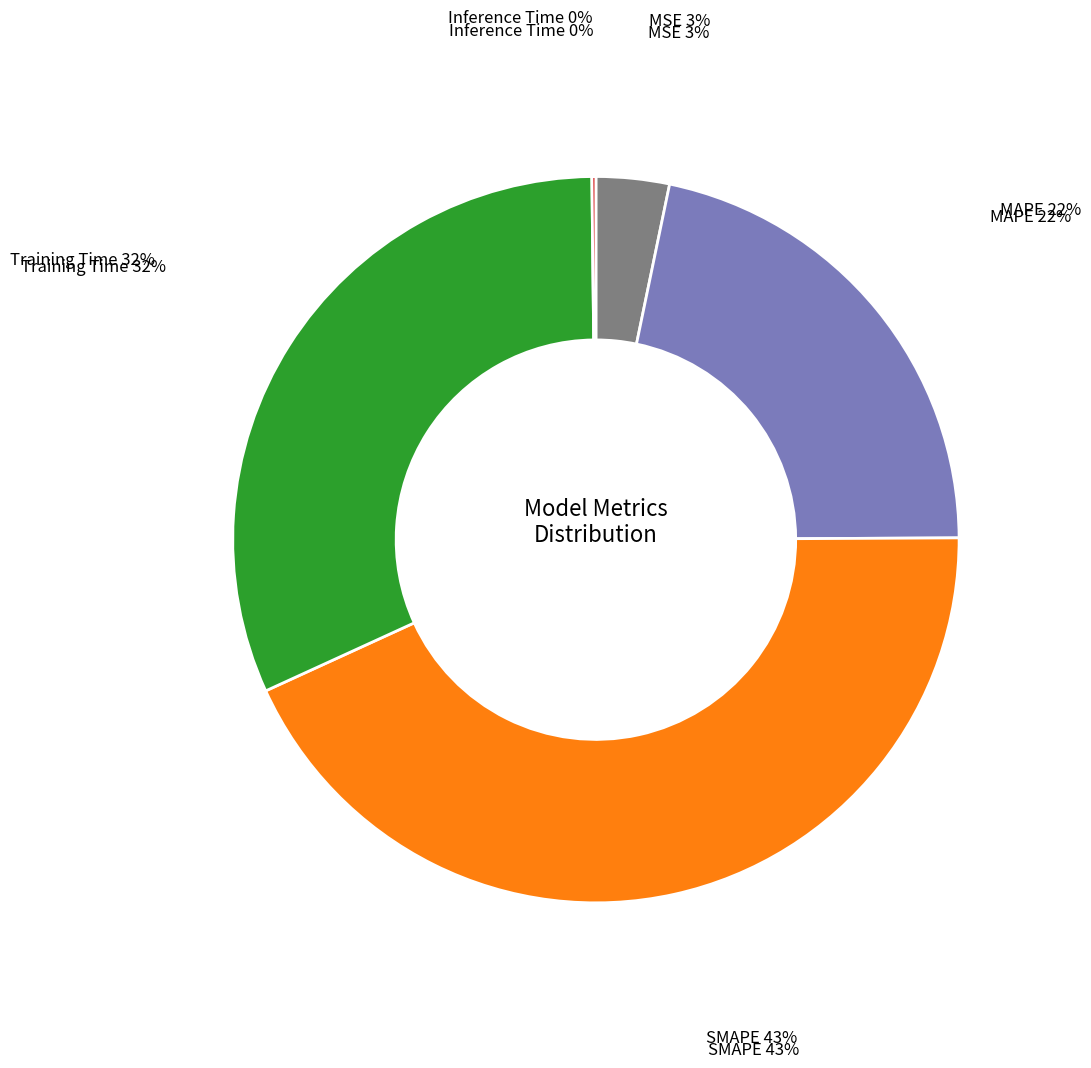

What is the largest slice in the pie chart?

SMAPE